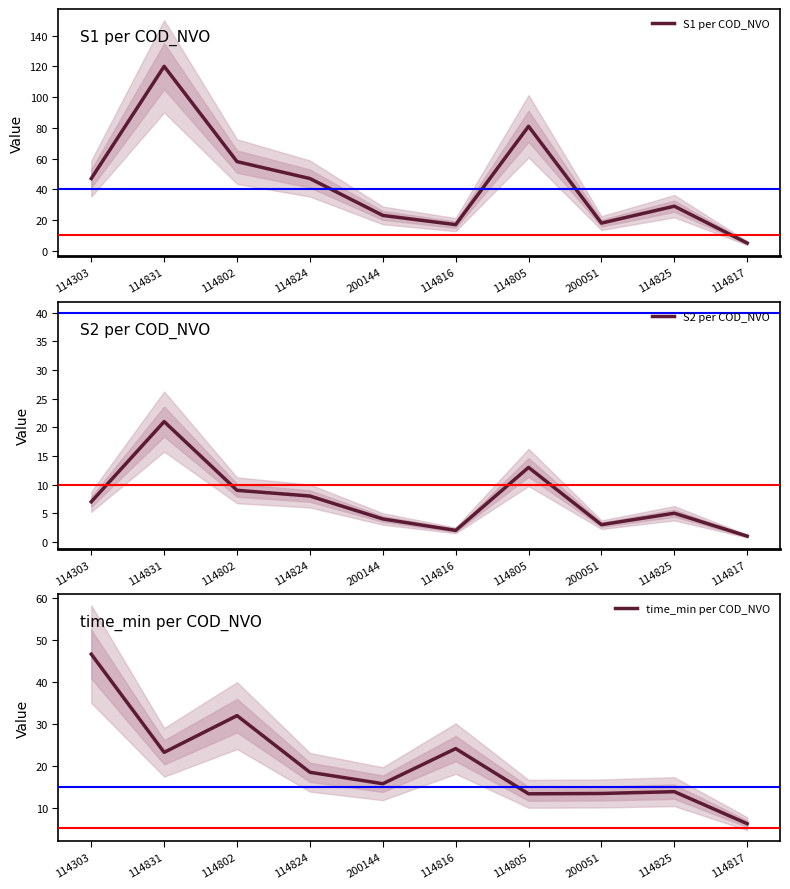

What is the difference between the second highest and second lowest values in the S2 per COD_NVO series?

11